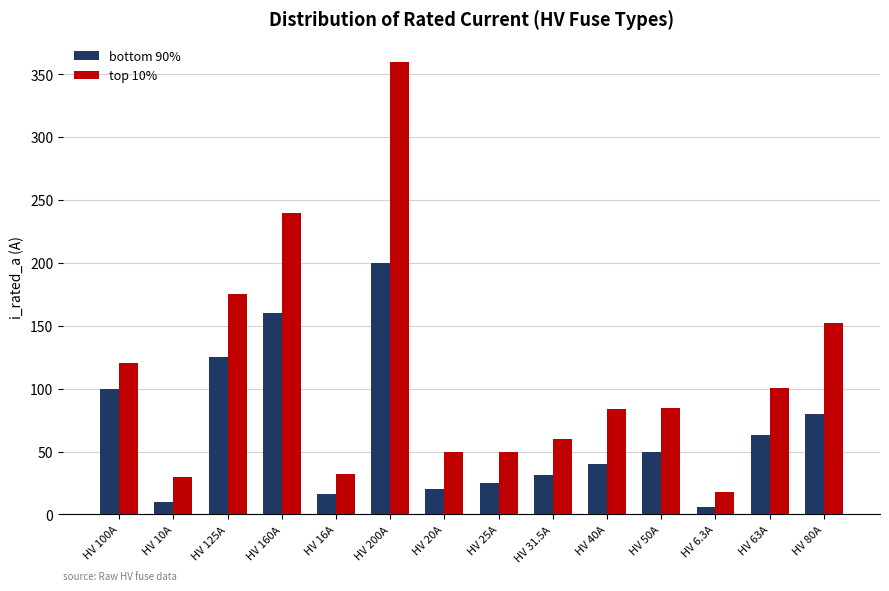

How many data points in bottom 90% are less than 50?

7